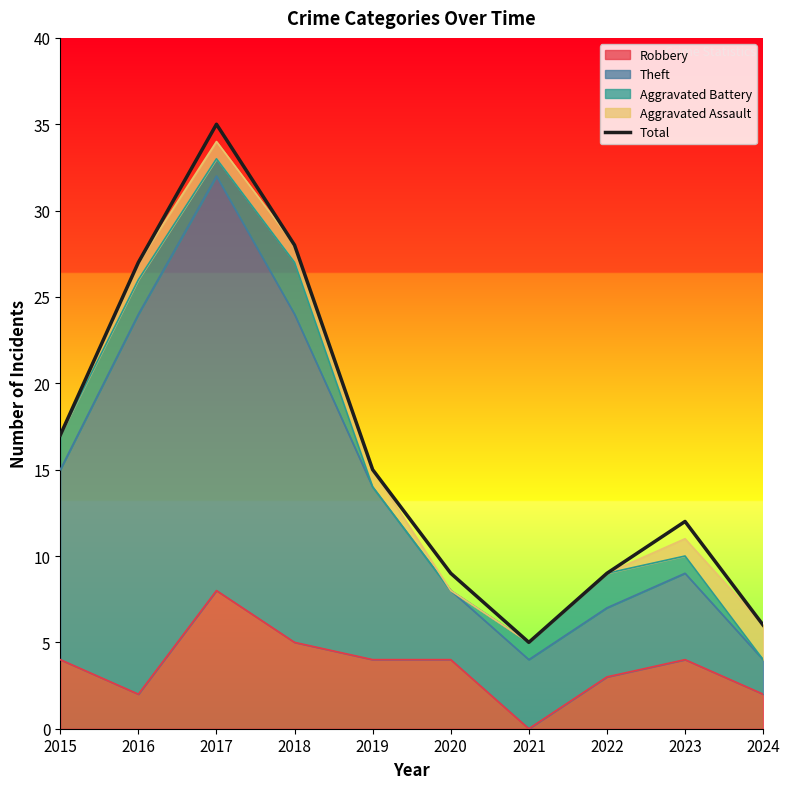

How many points are higher than both their immediate neighbors (excluding endpoints)?

2